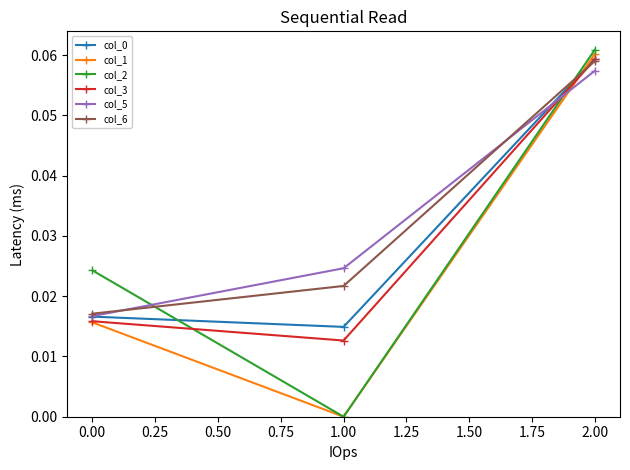

Which category has the lowest value in the col_1 series?

1.00